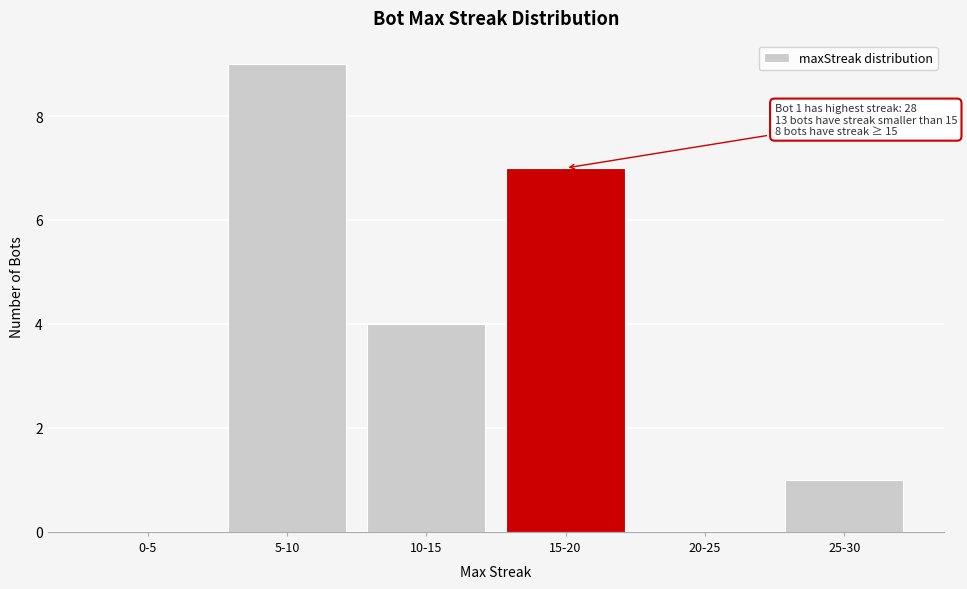

Reading left to right, list all the values displayed in this chart.

0-5=0	5-10=9	10-15=4	15-20=7	20-25=0	25-30=1